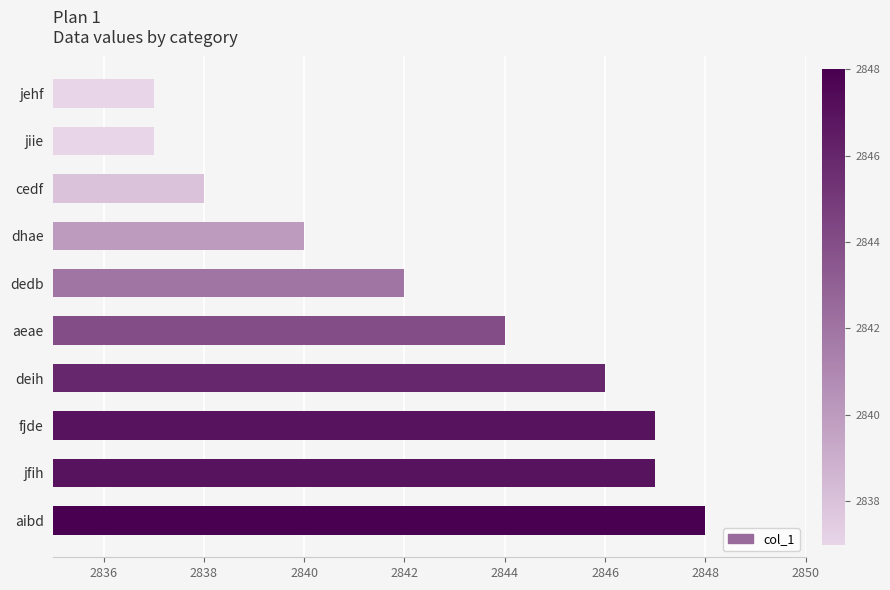

The chart shows a value of 4097 at fjde. True or false?

False